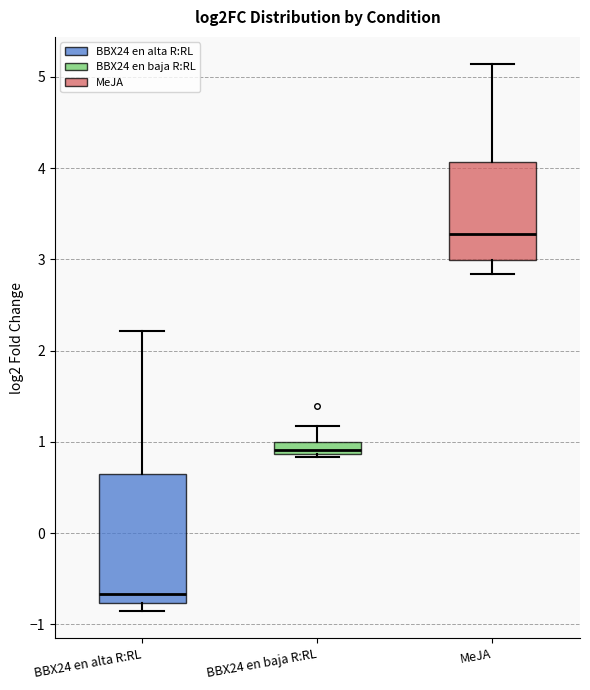

Which box is the tallest, from its lower edge to its upper edge?

BBX24 en alta R:RL